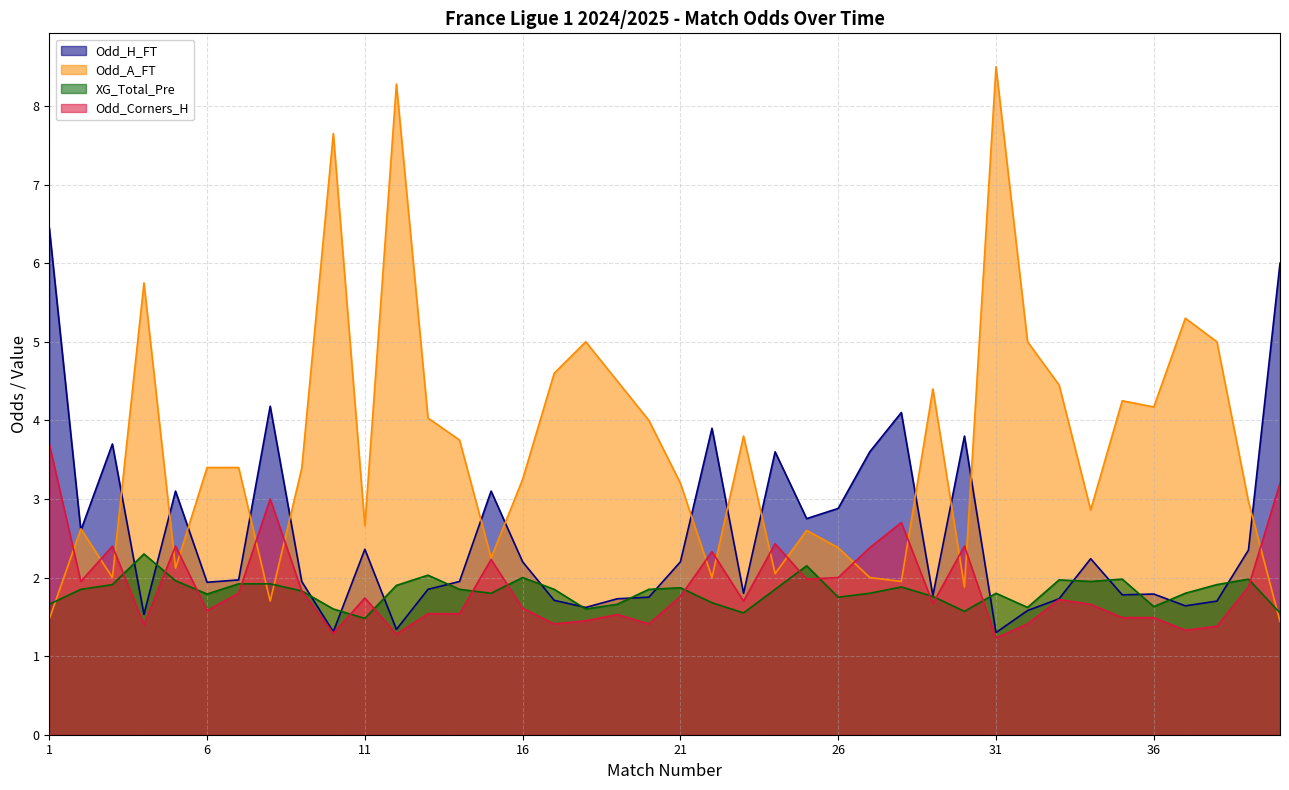

What is the minimum value for Odd_Corners_H?

1.2